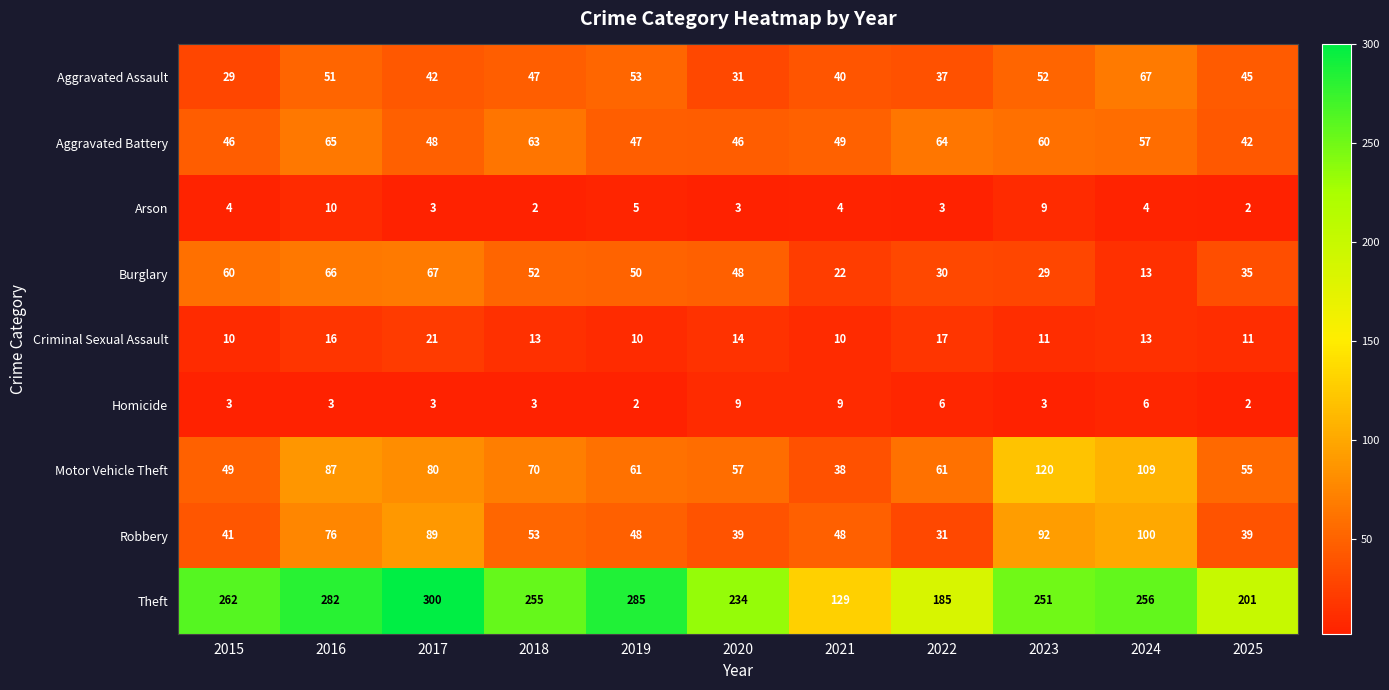

Where does the Theft series first go above 255?

2015